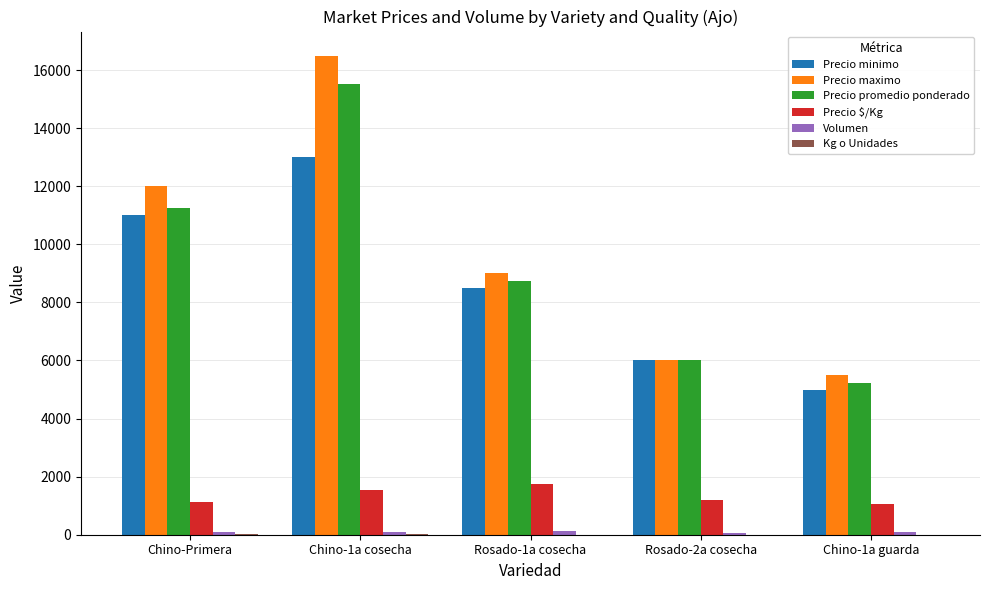

What is the spread (max minus min) of values at Chino-Primera?

11990